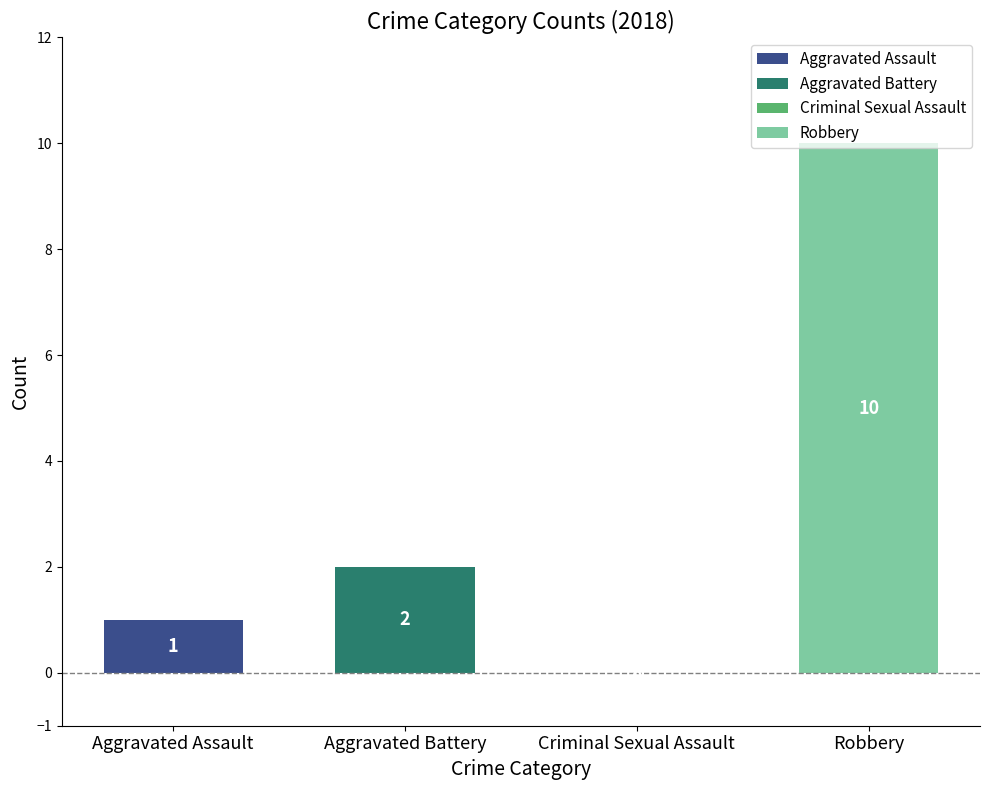

How many series are shown in this chart?

4